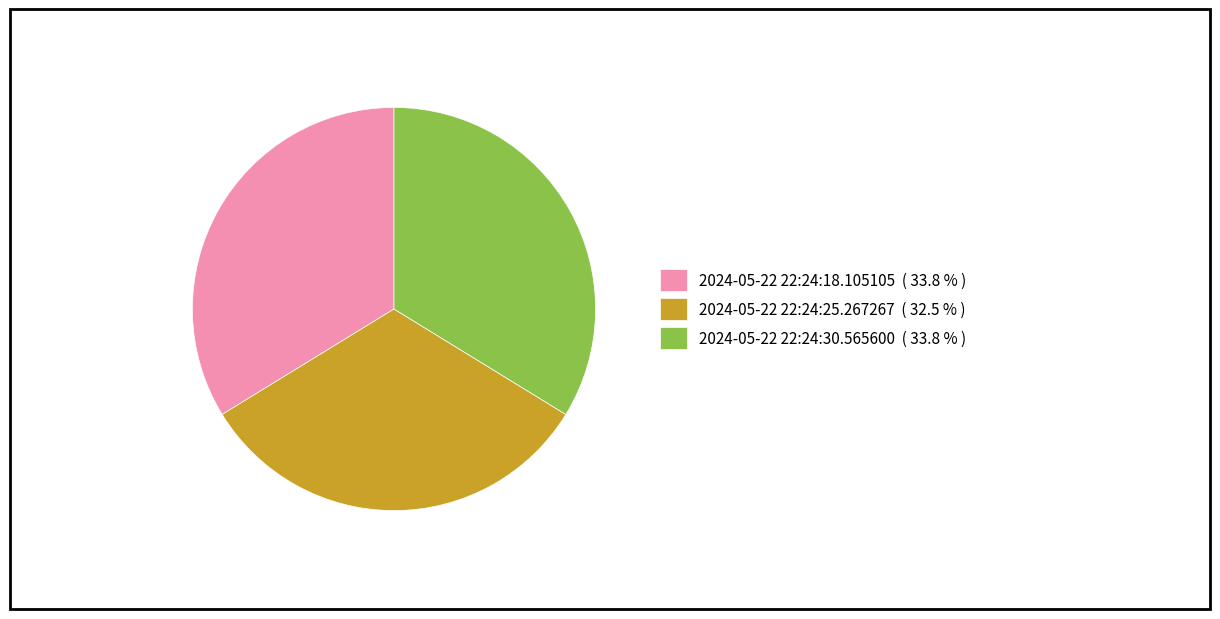

Does 2024-05-22 22:24:25.267267 ( 32.5 % ) account for over 50% of the chart?

No